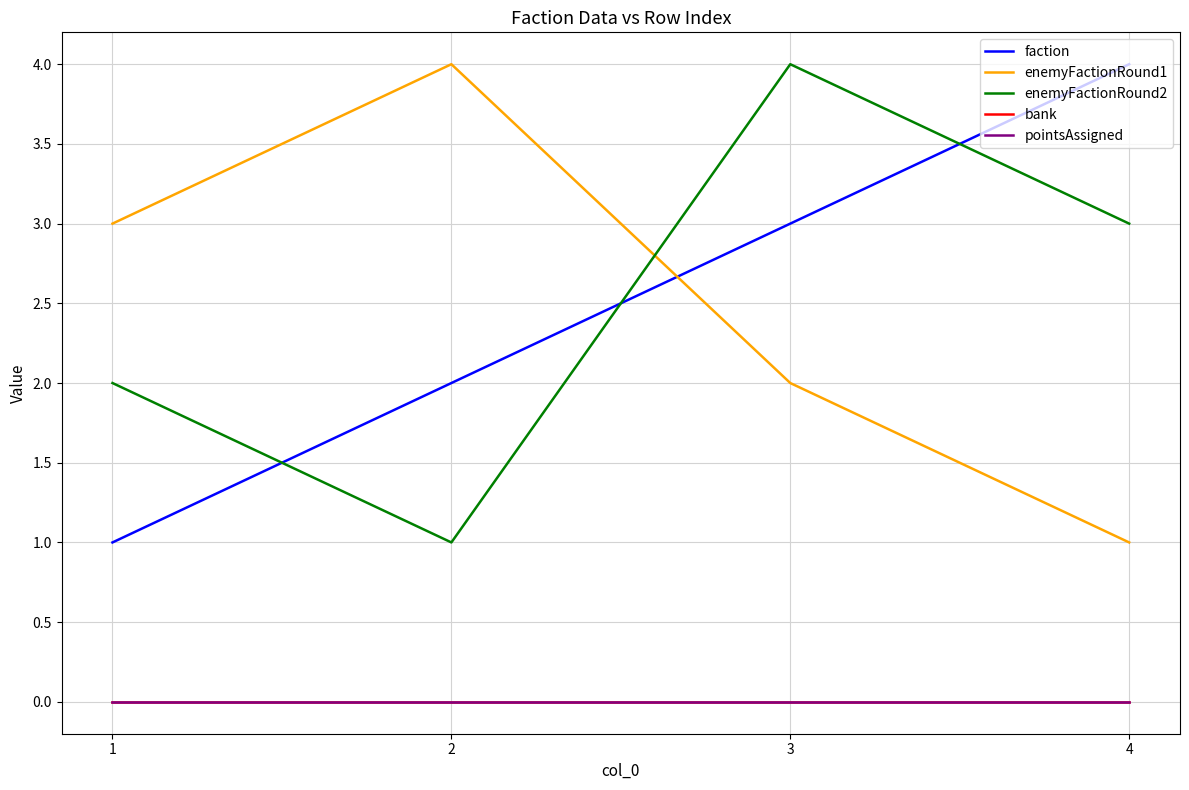

Where is enemyFactionRound1 nearest to the value 2?

3